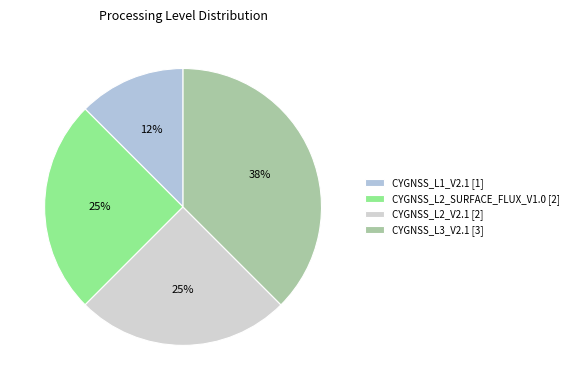

How many segments does this pie chart have?

4